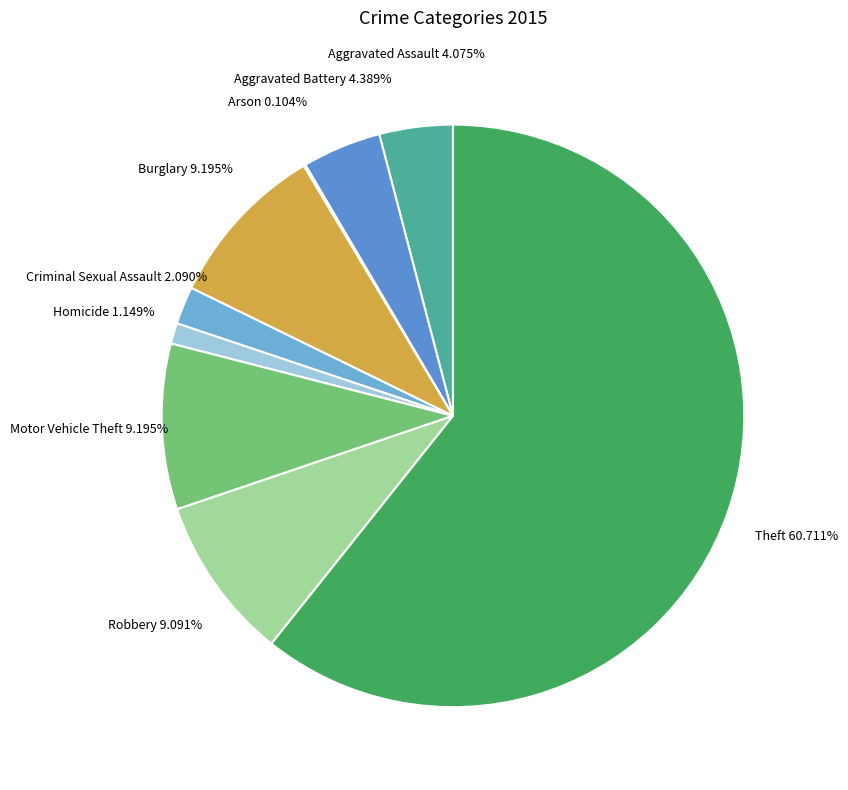

To the nearest percent, what portion does Homicide represent?

1%